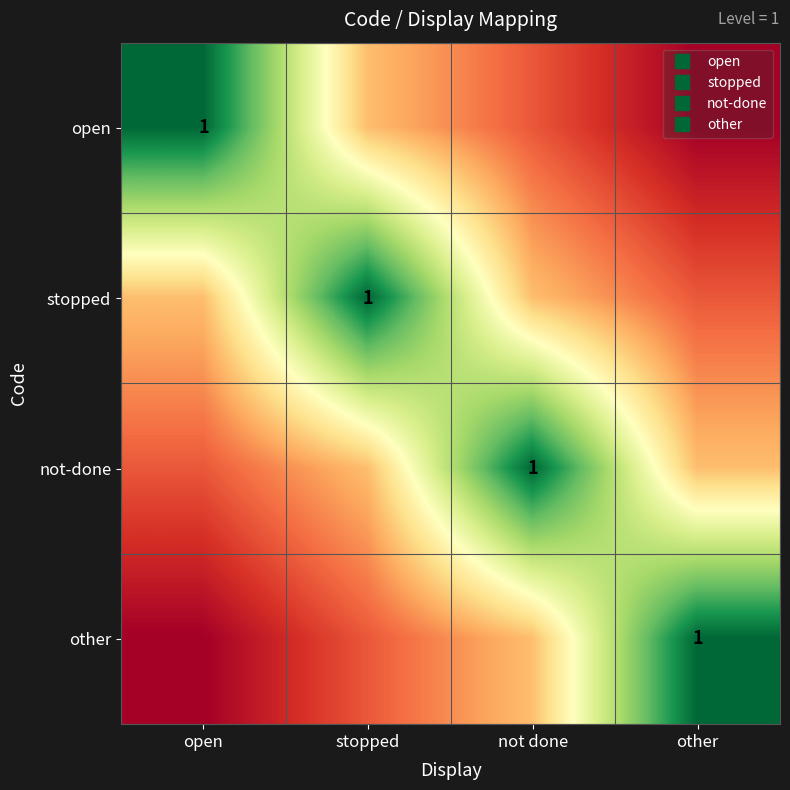

Which series has the widest spread of values?

open